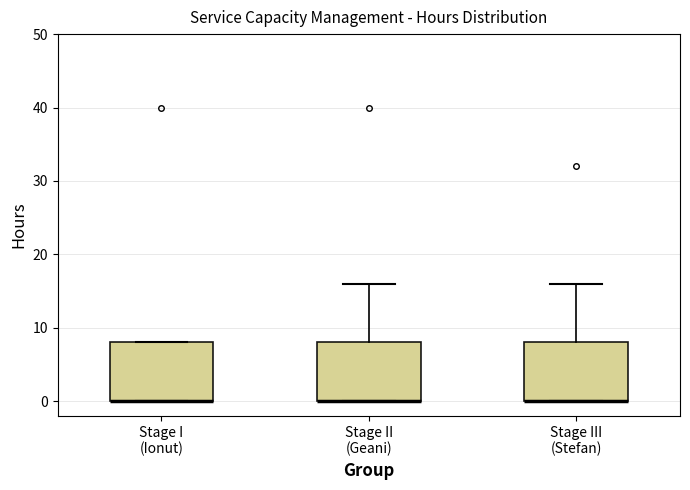

Reading left to right, read every box against the y-axis: the position of its median line, the range the box covers, and the ends of its whiskers. The values are not printed on the chart, so give them approximately, as read against the axis.

Stage I (Ionut): median 0 (drawn on the box's lower edge), box 0 to 8, whiskers 0 to 8
Stage II (Geani): median 0 (drawn on the box's lower edge), box 0 to 8, whiskers 0 to 16
Stage III (Stefan): median 0 (drawn on the box's lower edge), box 0 to 8, whiskers 0 to 16